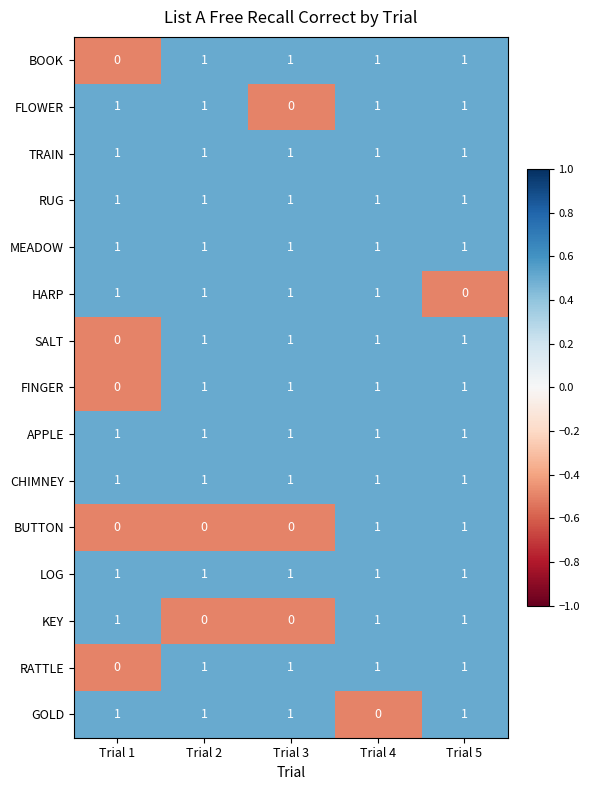

What is the total value across all series at Trial 3?

12